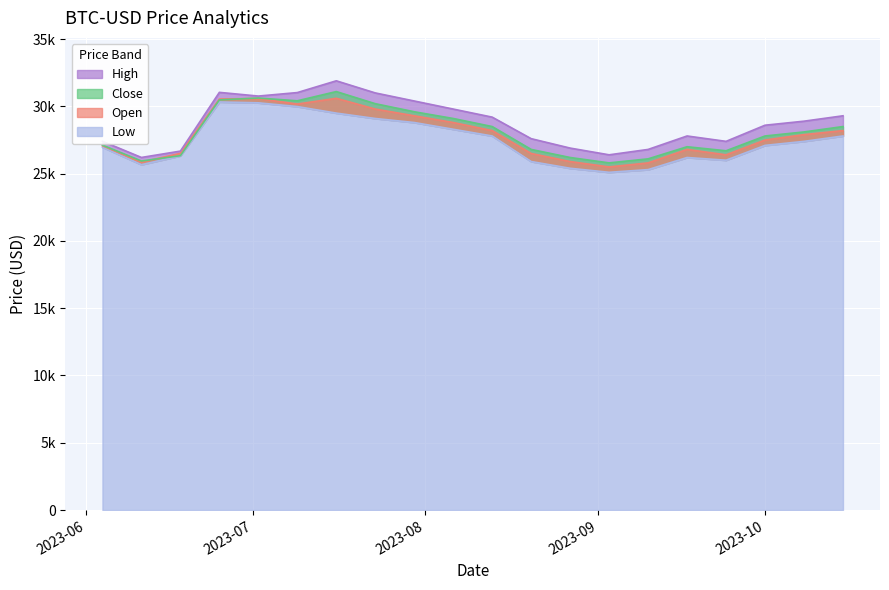

How many categories are shown in the chart?

20